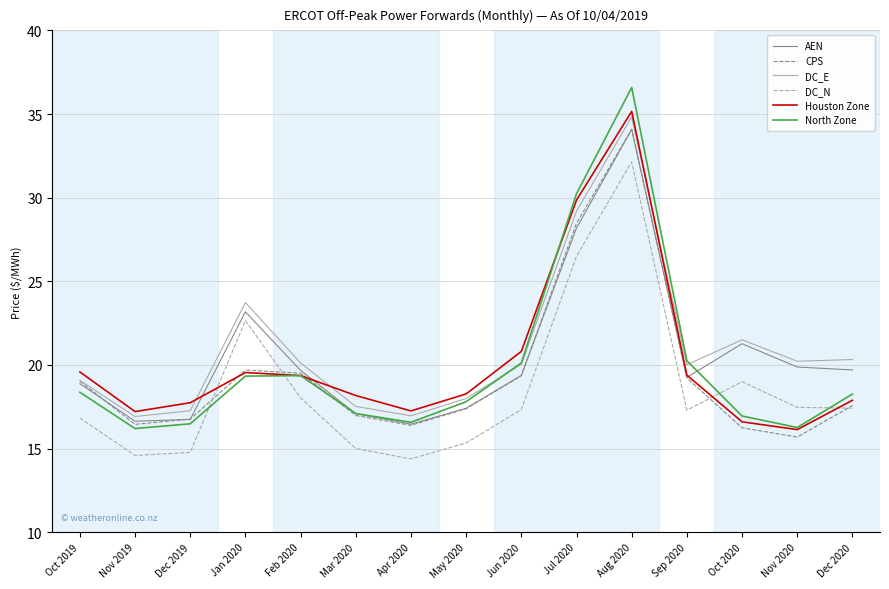

Which series has the largest range (max minus min)?

North Zone